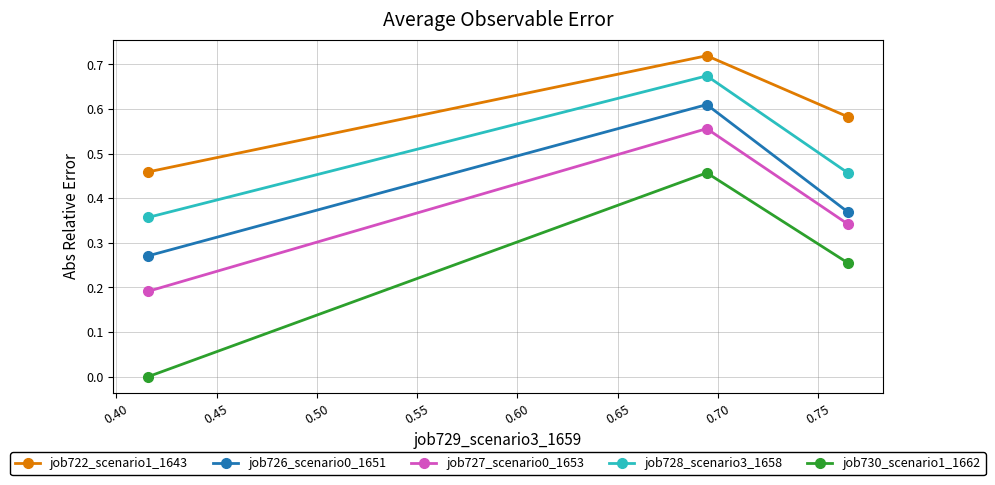

Count the job728_scenario3_1658 values in the range 0 to 1.

3